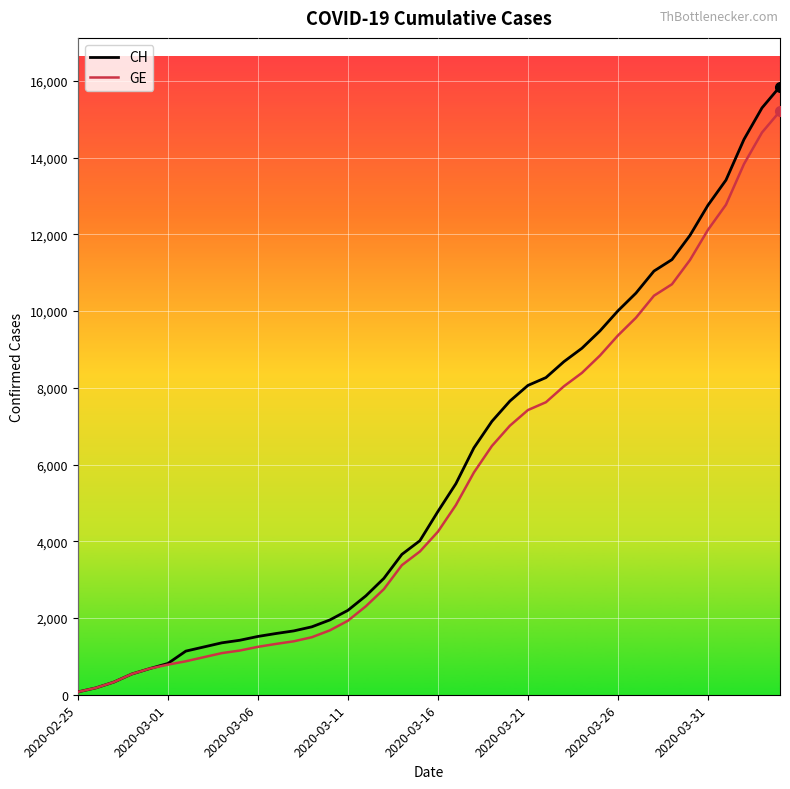

What is the average value of the GE series?

5422